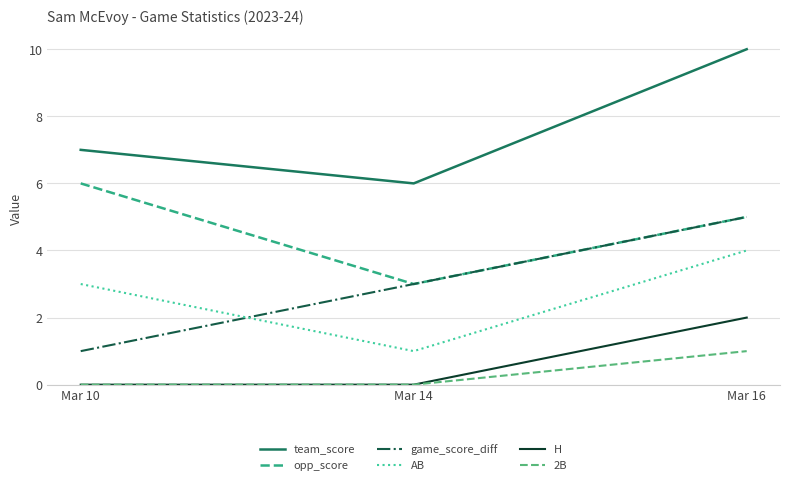

Which series changed the most between Mar 14 and Mar 16?

team_score